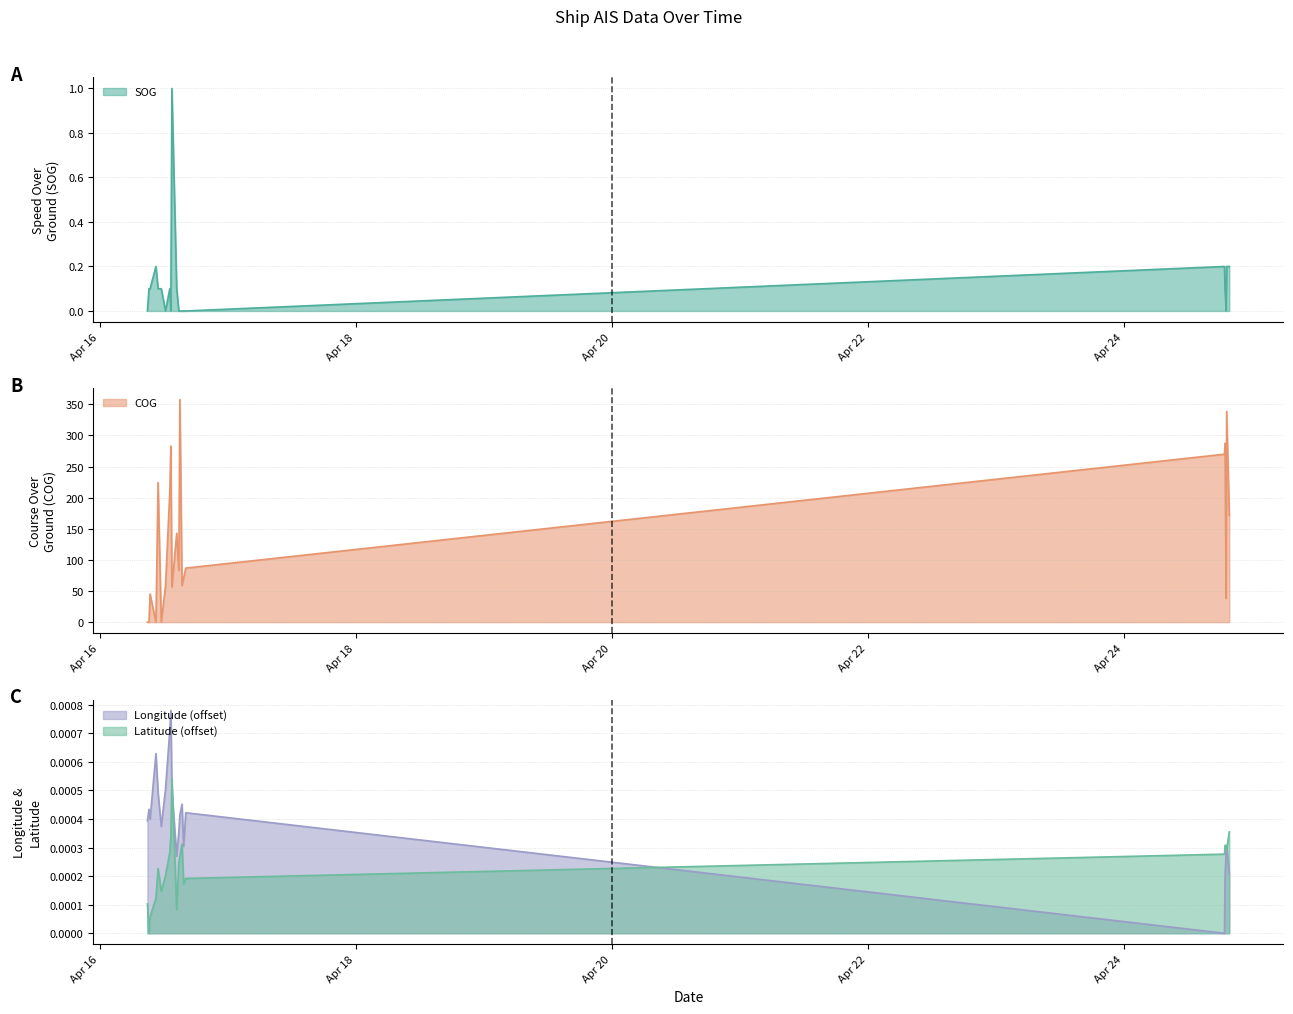

Where is the first local maximum for SOG?

2024-04-16 10:34:13